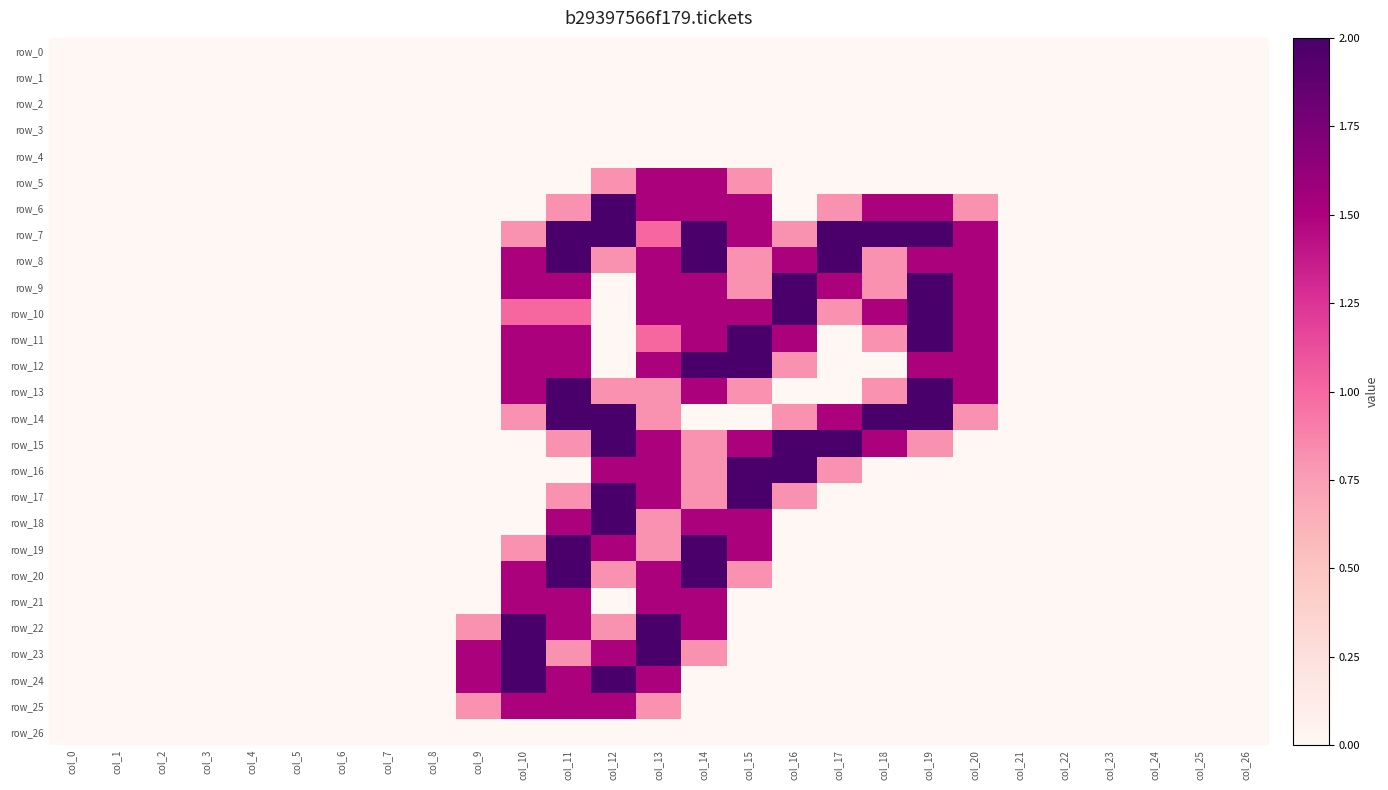

At how many categories does at least one series exceed 1?

12